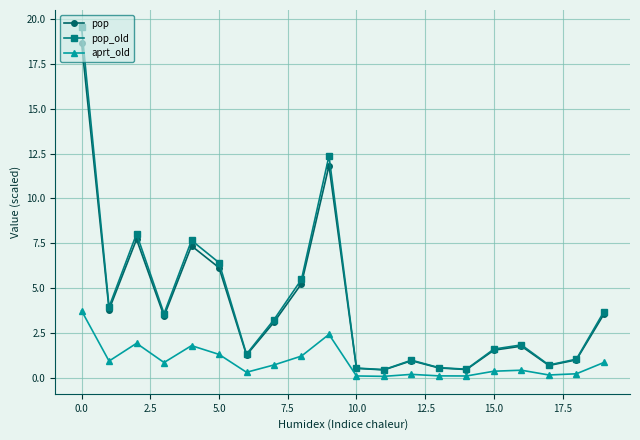

True or false: pop has more than 0 points higher than both neighbors.

True